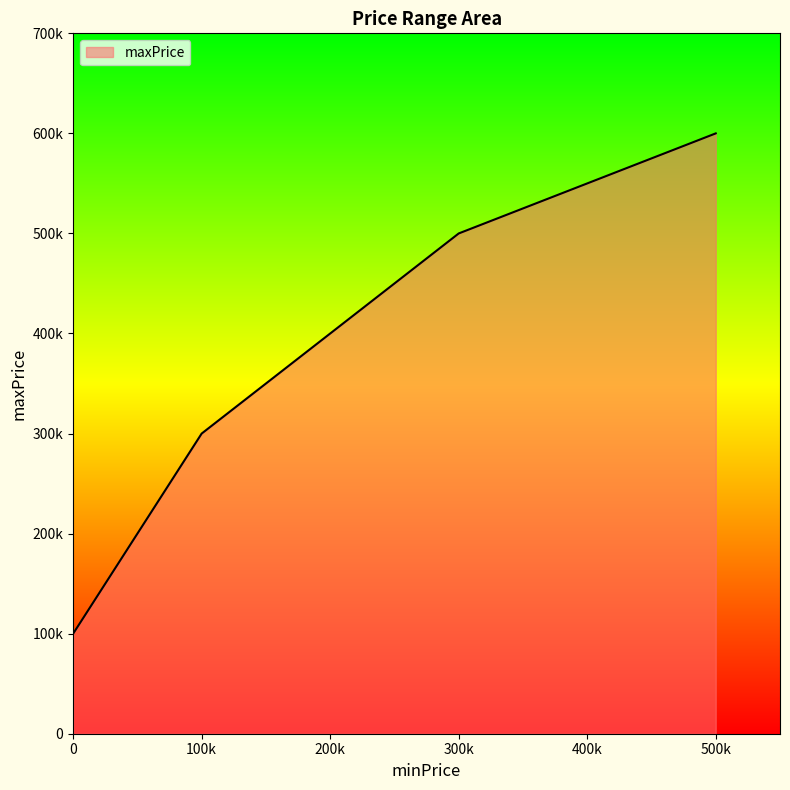

What is the minimum value shown in the chart?

100000